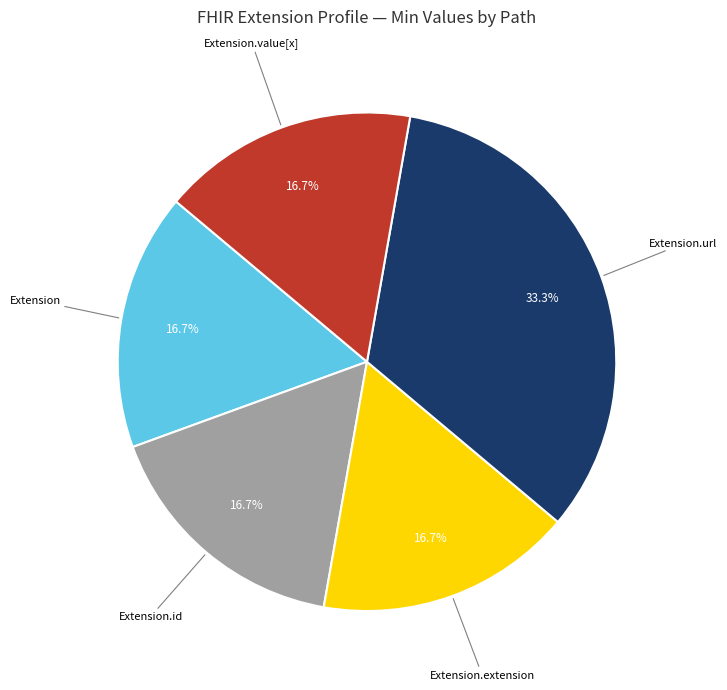

Does any single category account for the majority?

No